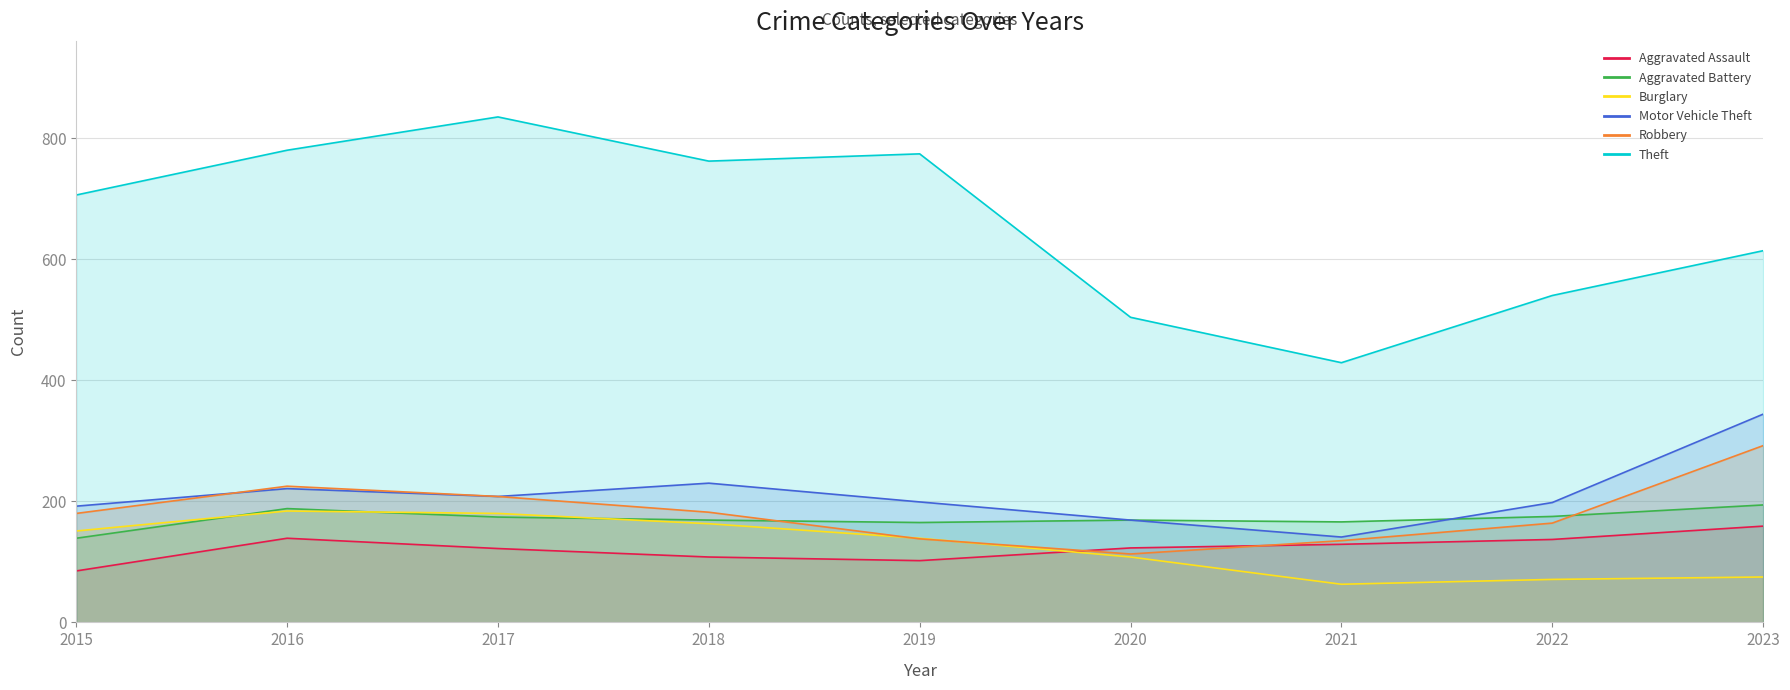

Where is the first local minimum for Aggravated Assault?

2019